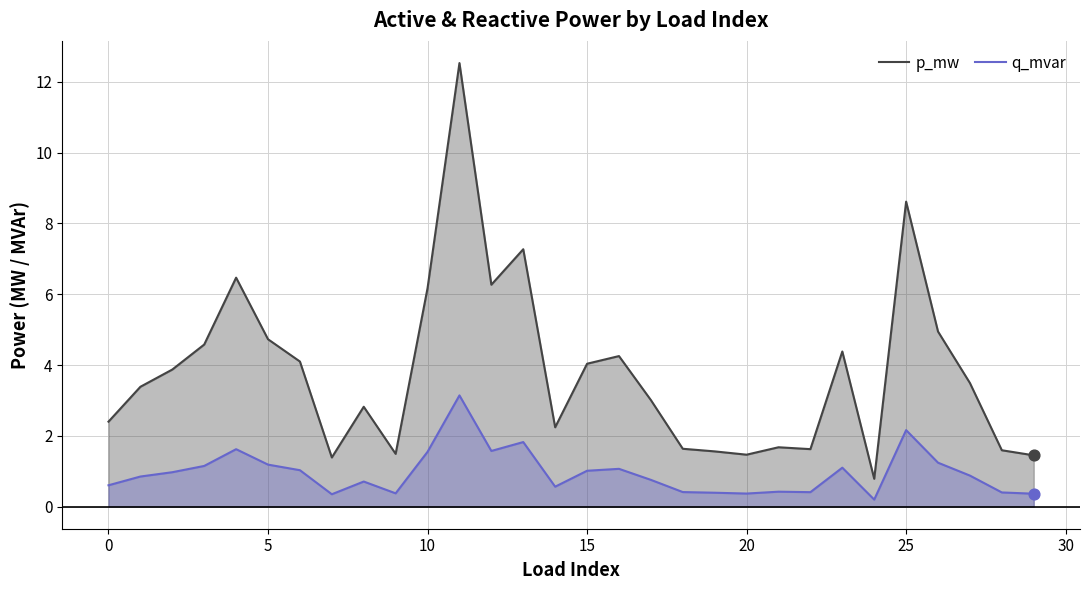

Which series has the widest spread of Y values?

p_mw